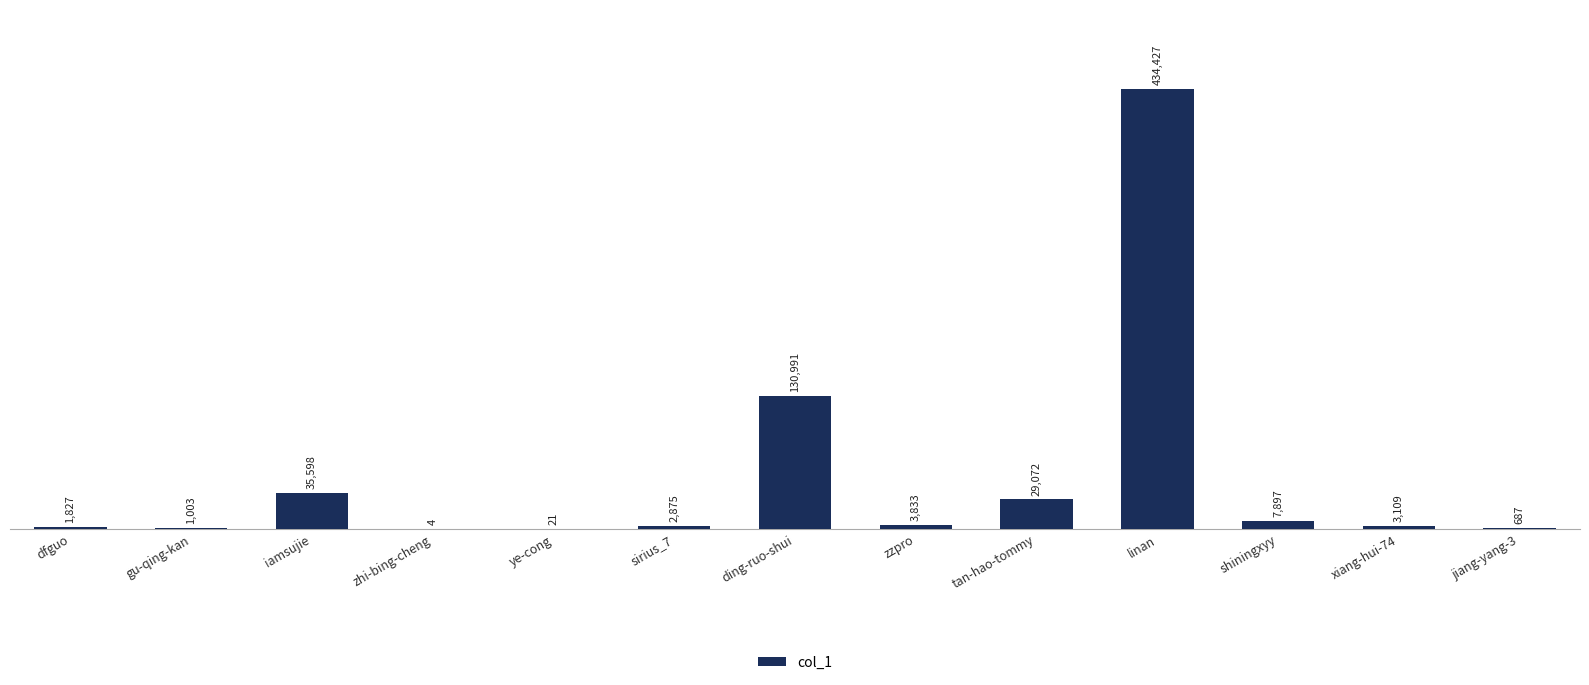

True or false: the data shows 1003 at gu-qing-kan.

True